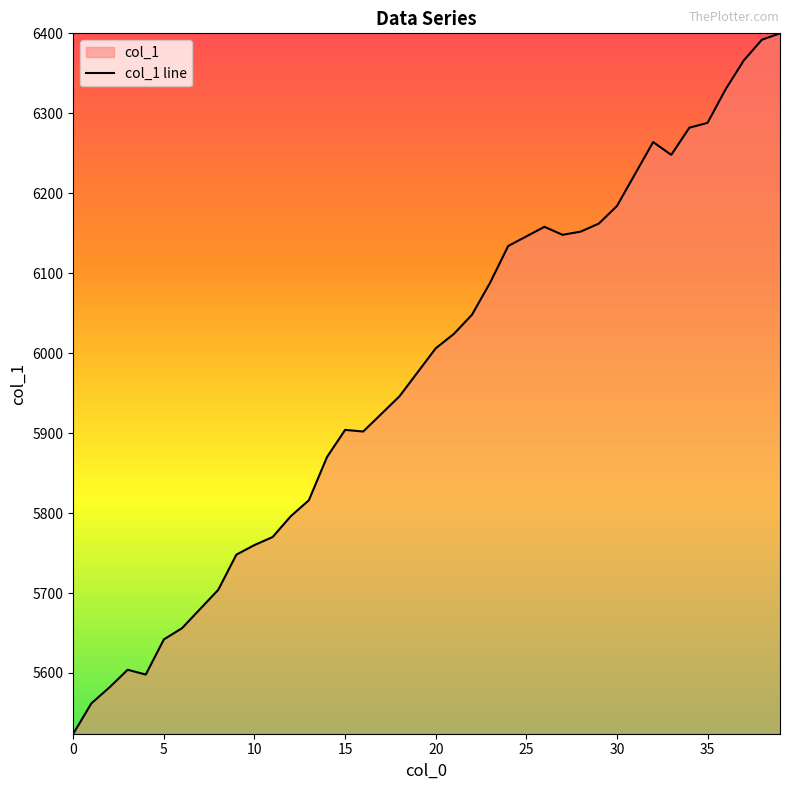

What is the greatest value displayed?

6400